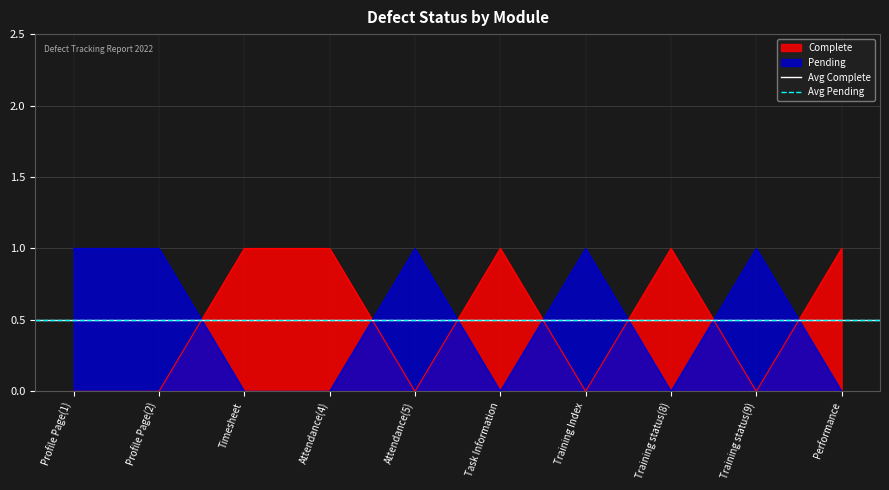

Reading right to left, what are all the values shown in this chart?

Complete: 1	0	1	0	1	0	1	1	0	0
Pending: 0	1	0	1	0	1	0	0	1	1